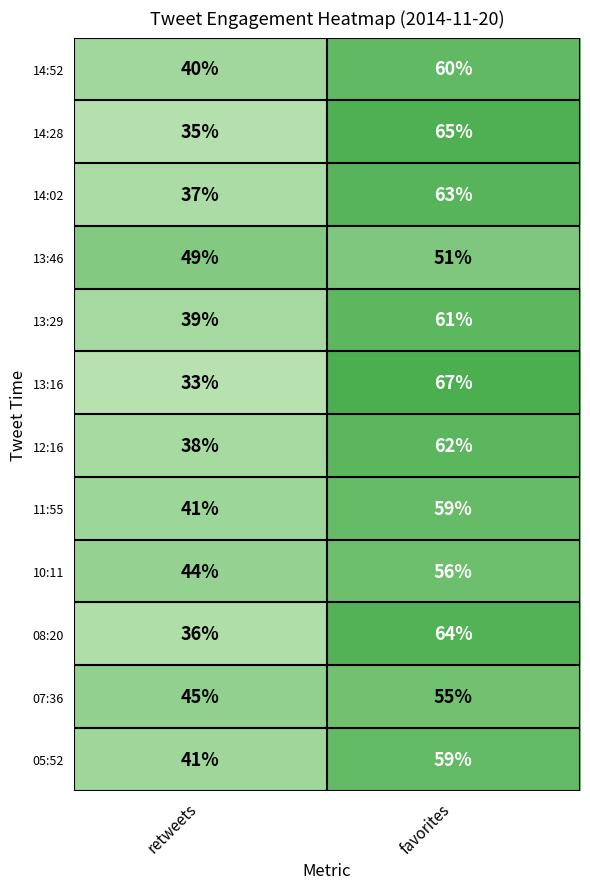

Read the 14:52 value at favorites, to the nearest 5.

60